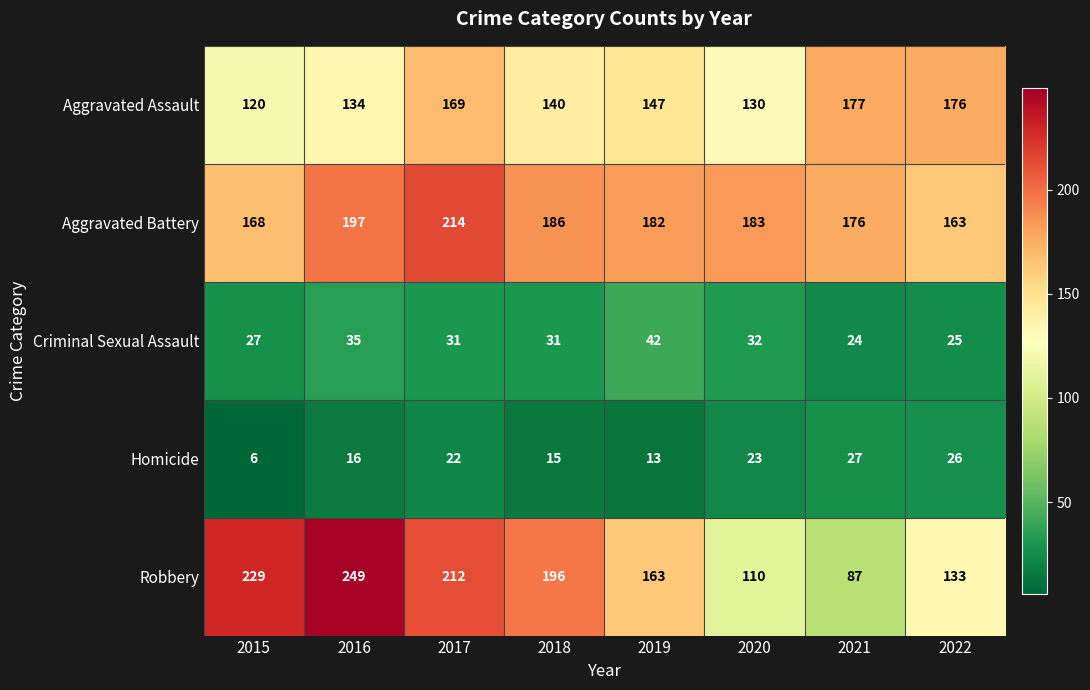

What is the minimum value shown in the chart?

6